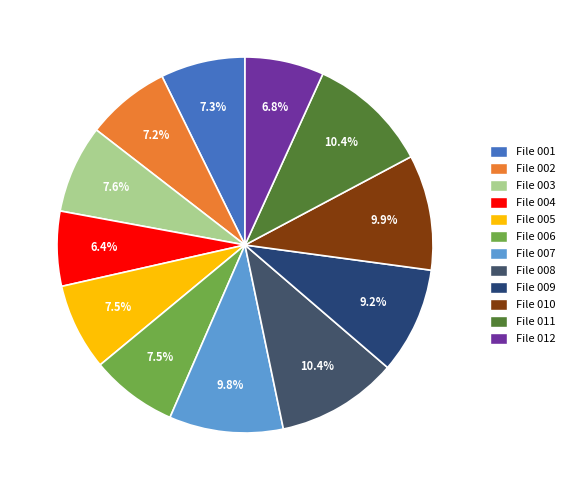

Rank the categories by value from highest to lowest.

File 008, File 011, File 010, File 007, File 009, File 003, File 005, File 006, File 001, File 002, File 012, File 004